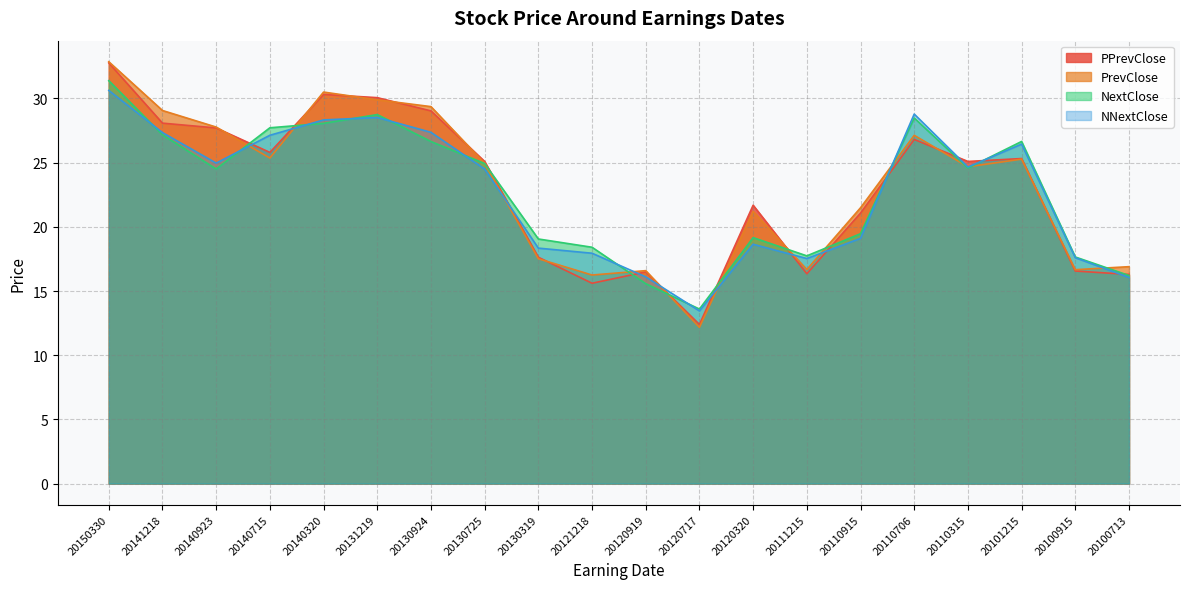

What is the approximate value of NNextClose at 20100713?

16.1